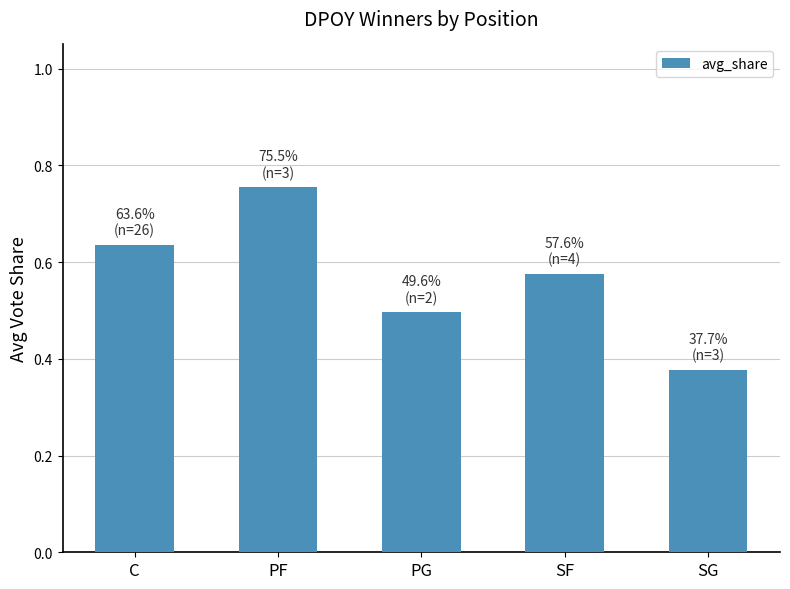

Where is the data nearest to the value 0?

SG